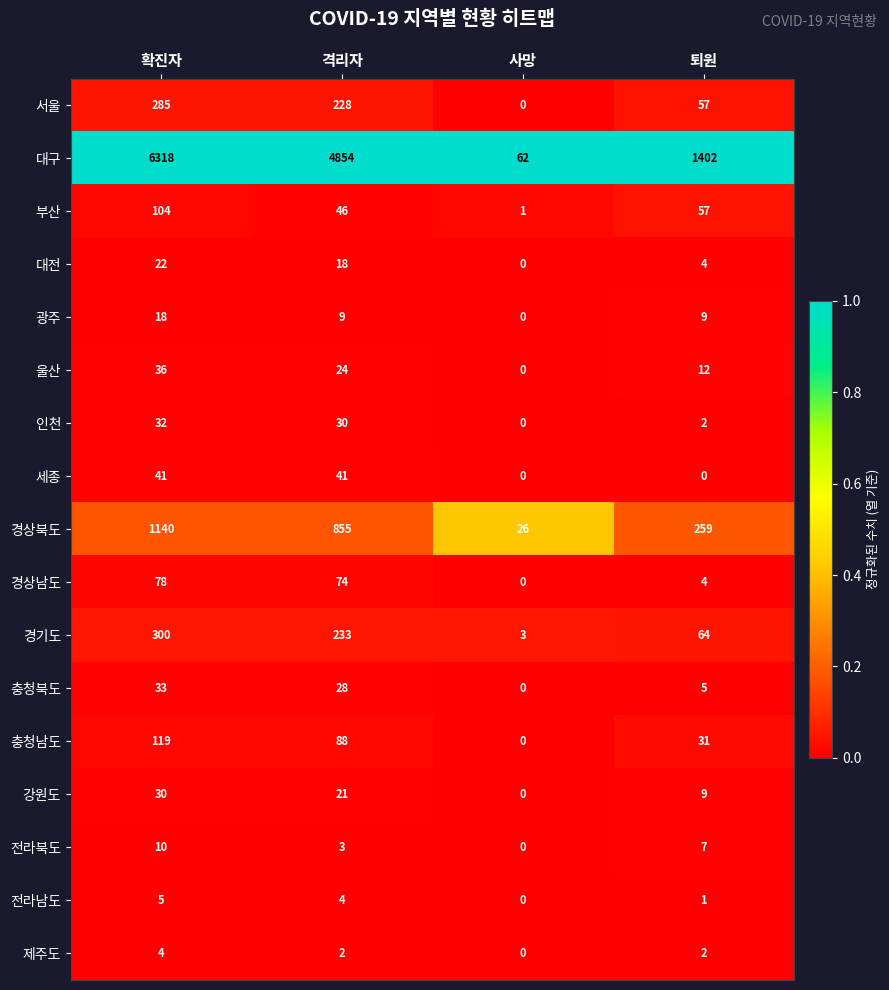

The 충청북도 series shows 5 at 퇴원. True or false?

True